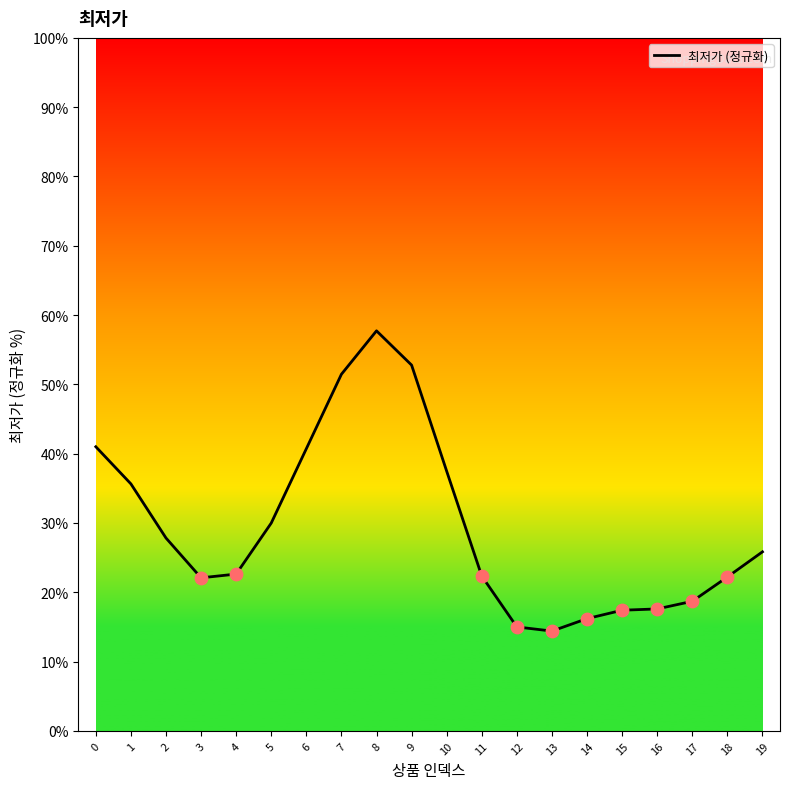

What is the ratio of the value at 8 to the value at 5?

1.9